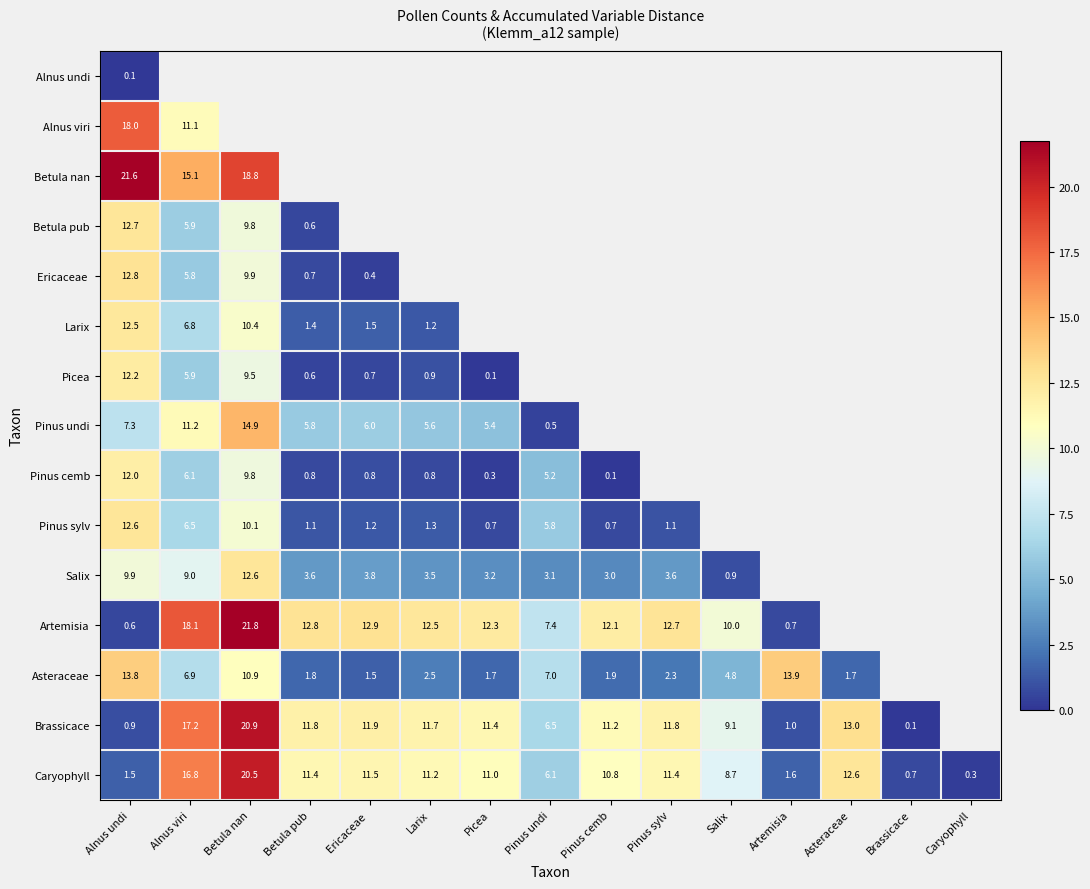

The value of Pinus cemb at Alnus viri is 1.7. True or false?

False